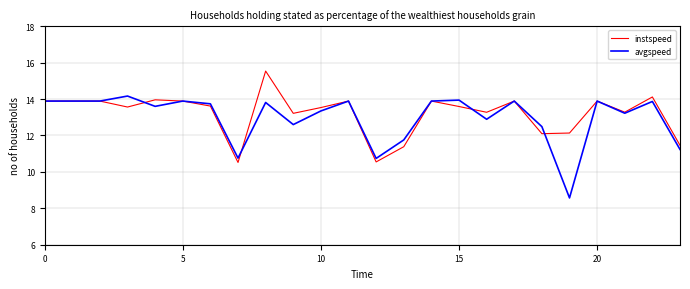

How many series are shown in this chart?

2